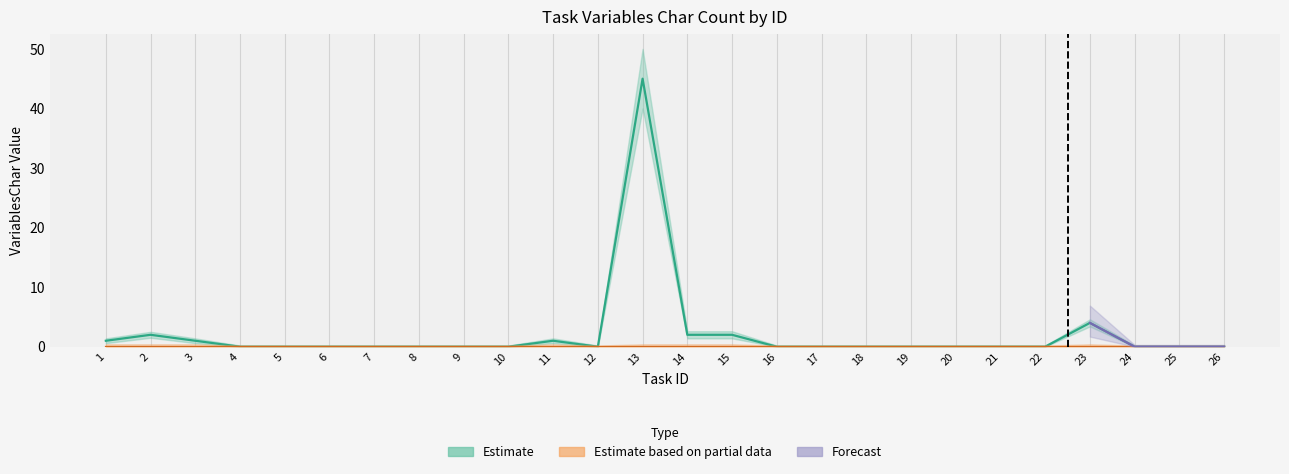

Reading left to right, extract all data points from this chart.

VariablesChar: 1=1.0	2=2.0	3=1.0	4=0.0	5=0.0	6=0.0	7=0.0	8=0.0	9=0.0	10=0.0	11=1.0	12=0.0	13=45.0	14=2.0	15=2.0	16=0.0	17=0.0	18=0.0	19=0.0	20=0.0	21=0.0	22=0.0	23=4.0	24=0.0	25=0.0	26=0.0
VariablesChar_upper: 1=1.4	2=2.5	3=1.4	4=0.2	5=0.2	6=0.2	7=0.2	8=0.2	9=0.2	10=0.2	11=1.4	12=0.2	13=50.0	14=2.6	15=2.6	16=0.2	17=0.2	18=0.2	19=0.2	20=0.2	21=0.2	22=0.2	23=4.6	24=0.2	25=0.2	26=0.2
VariablesChar_lower: 1=0.6	2=1.5	3=0.6	4=0.0	5=0.0	6=0.0	7=0.0	8=0.0	9=0.0	10=0.0	11=0.6	12=0.0	13=40.0	14=1.4	15=1.4	16=0.0	17=0.0	18=0.0	19=0.0	20=0.0	21=0.0	22=0.0	23=3.4	24=0.0	25=0.0	26=0.0